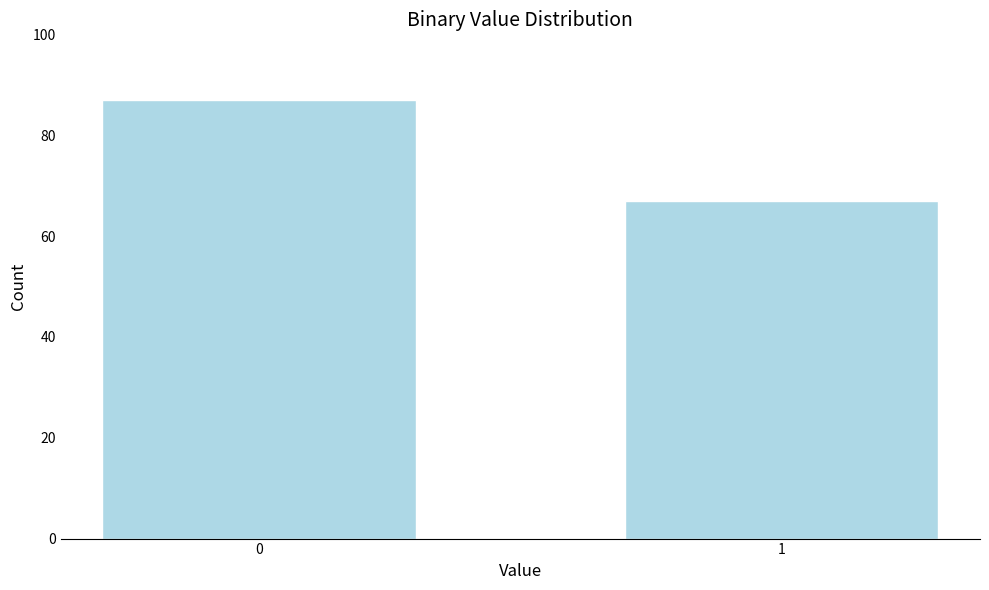

Reading left to right, transcribe all the data shown in this chart.

87	67